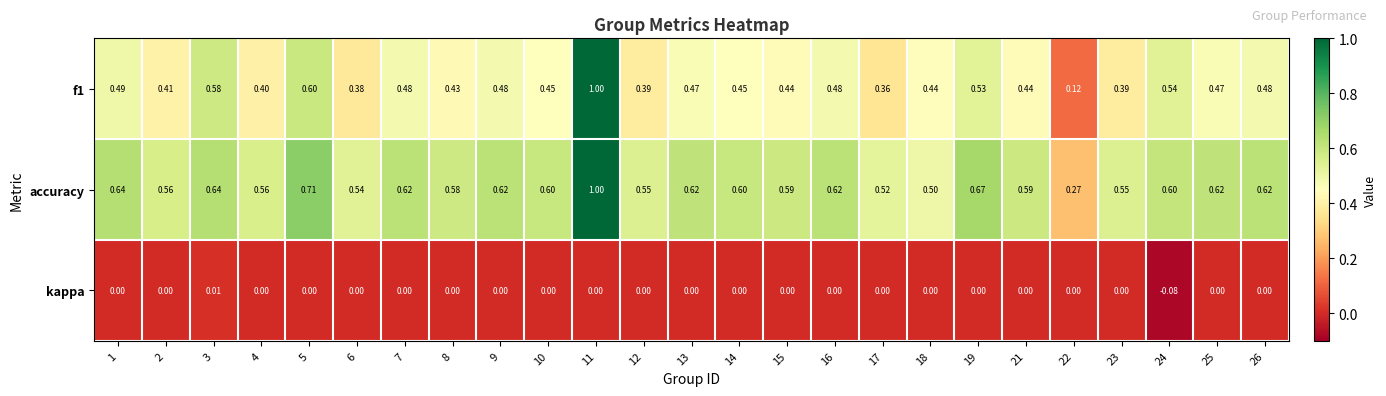

Is the value of kappa at 6 greater than the value of accuracy at 9?

No